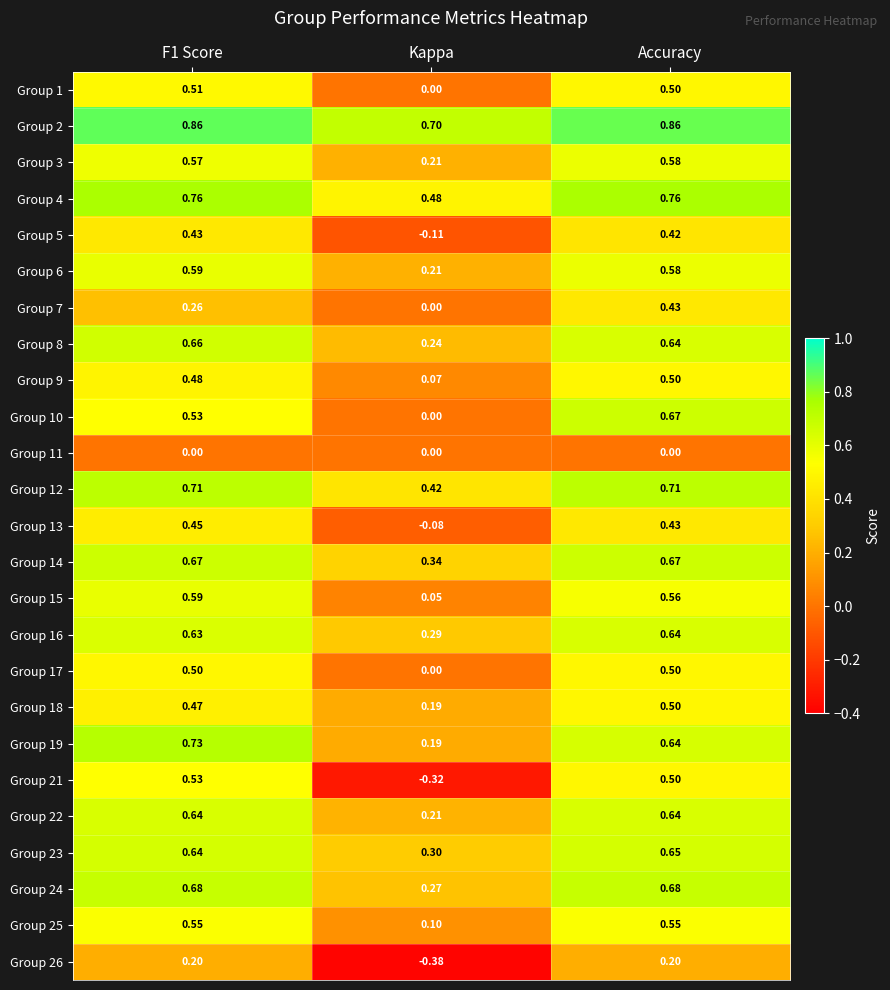

Which series has the largest total across all categories?

Group 2